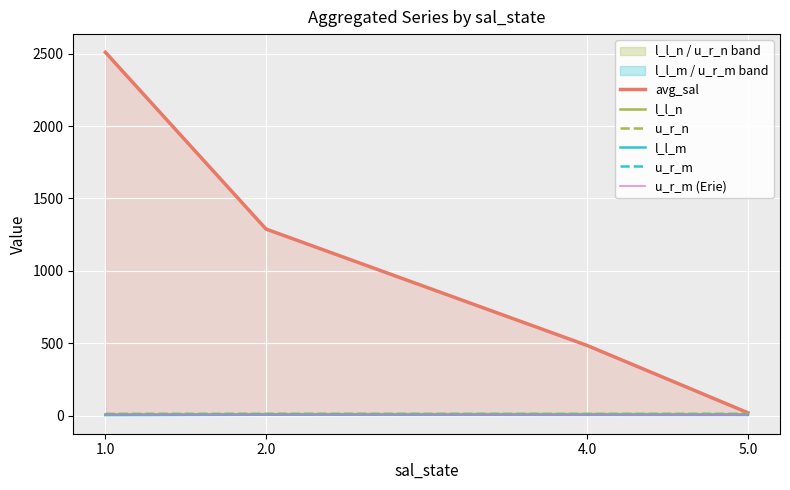

What position from the left is 2.0?

2